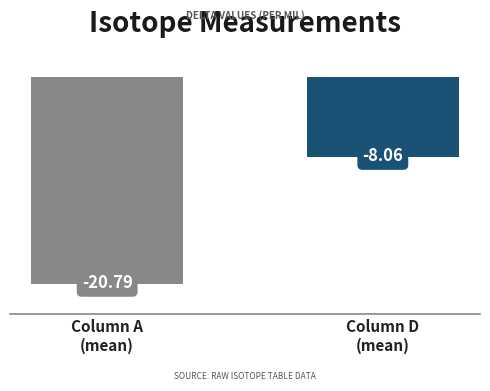

What is the maximum value shown in the chart?

-8.1